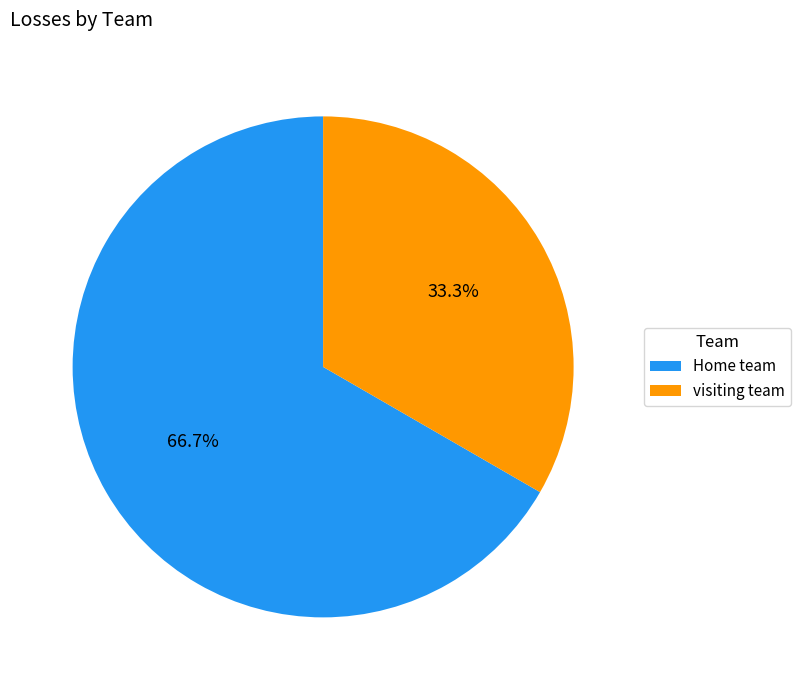

Do visiting team and Home team together represent more than half of the pie?

Yes